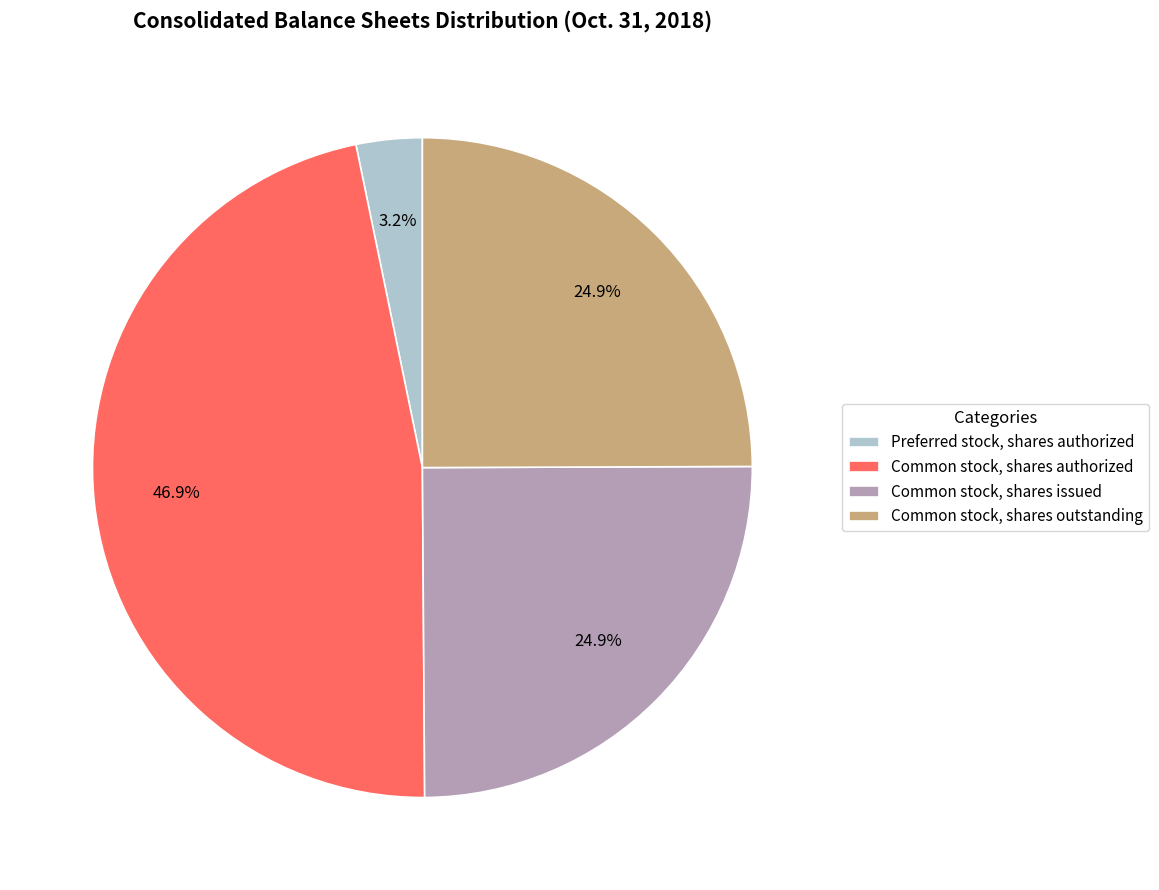

How many segments does this pie chart have?

4